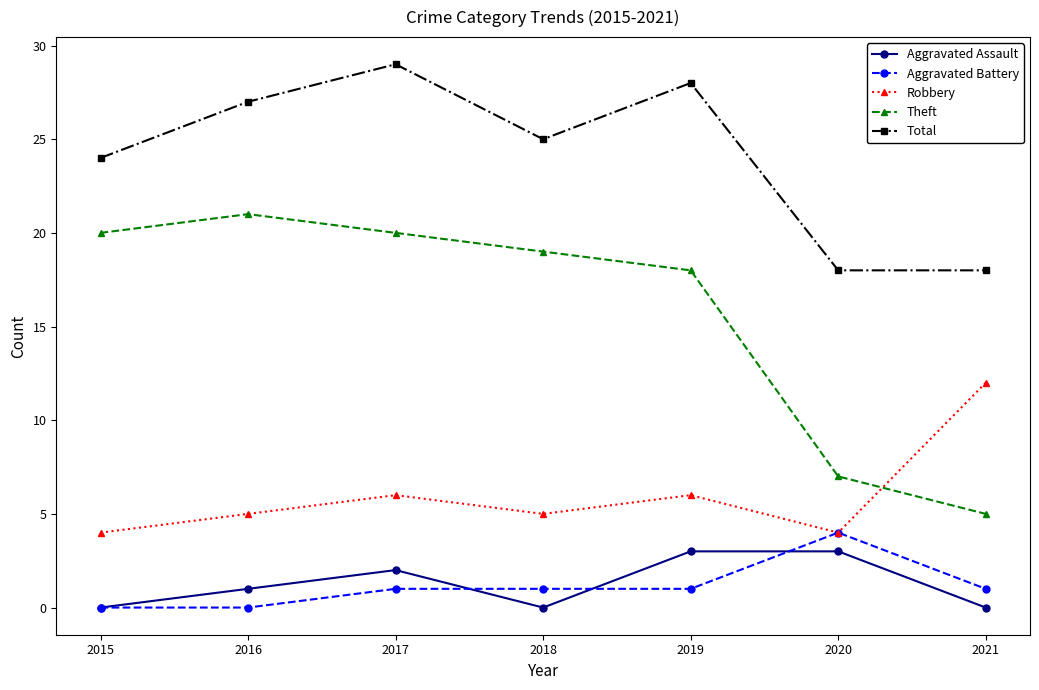

What is the difference between the maximum and minimum values in the Robbery series?

8